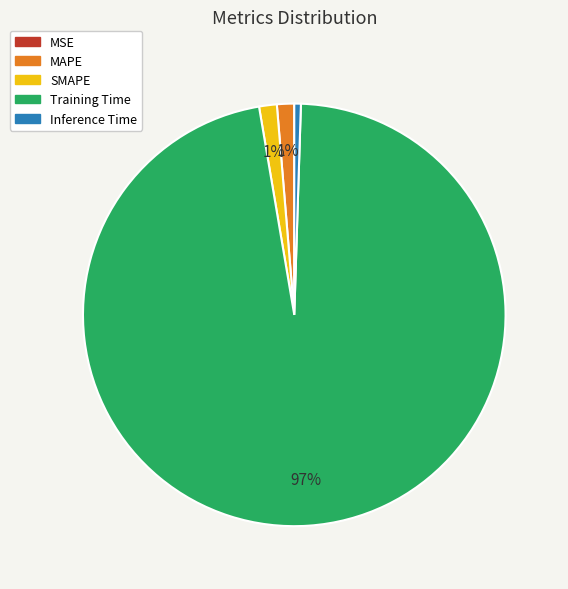

The Inference Time slice represents 11% of the pie. True or false?

False